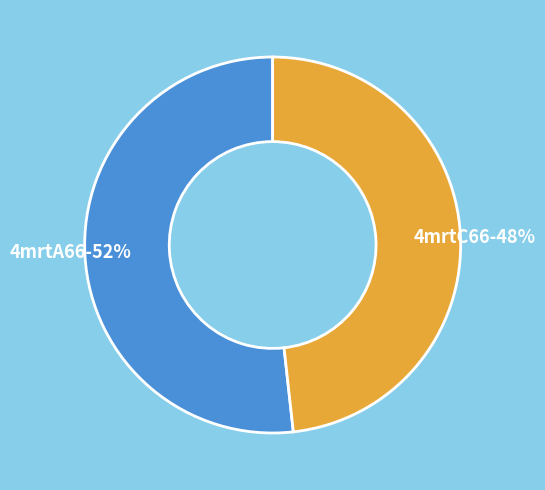

What is the largest slice in the pie chart?

4mrtA66